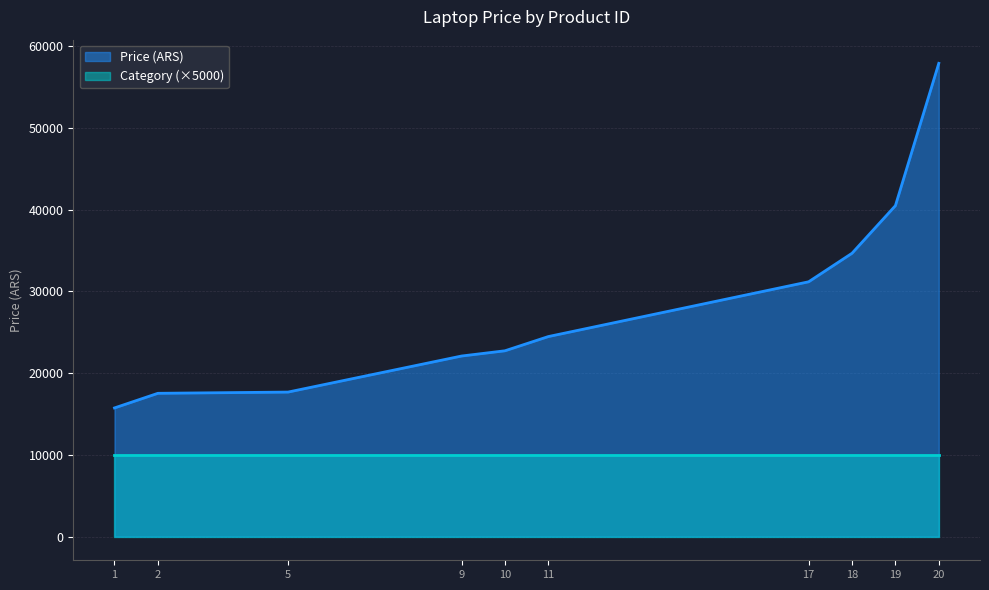

Does the chart display data point markers on the line(s)?

No